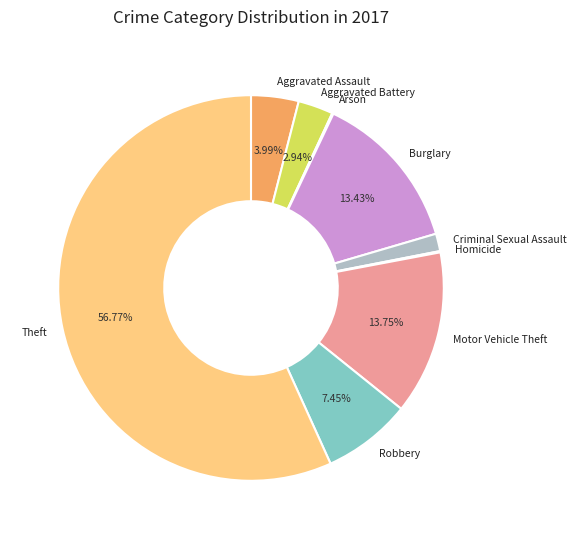

What is the ratio of the value at Burglary to the value at Criminal Sexual Assault?

9.1